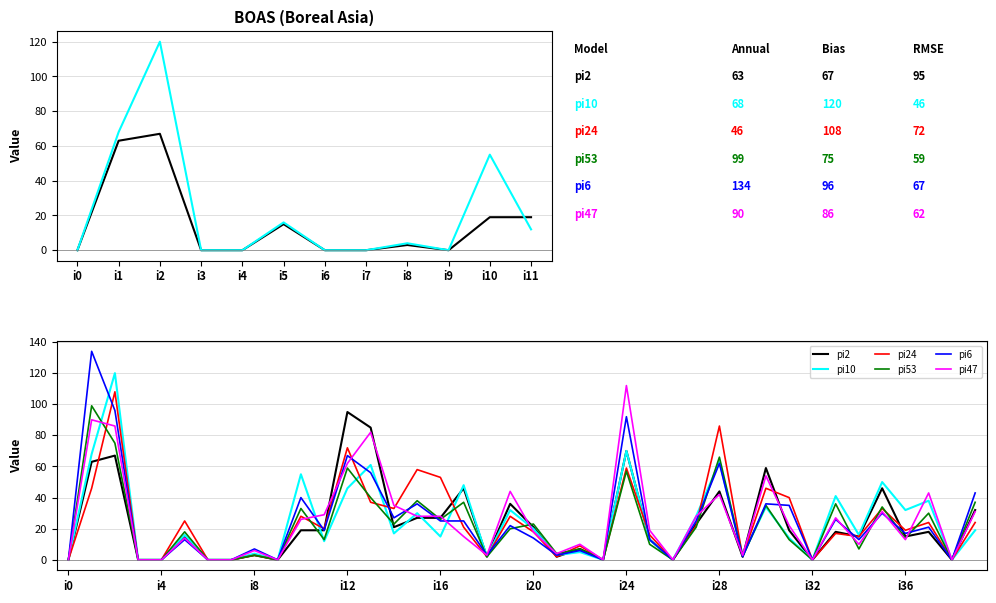

What position from the right is i12?

28